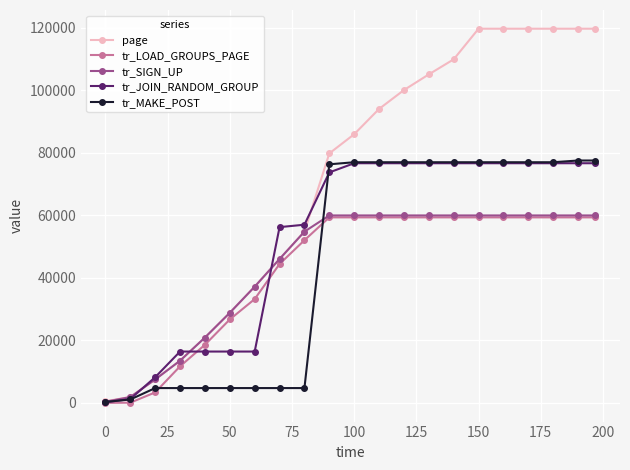

Which series has the largest total across all categories?

page